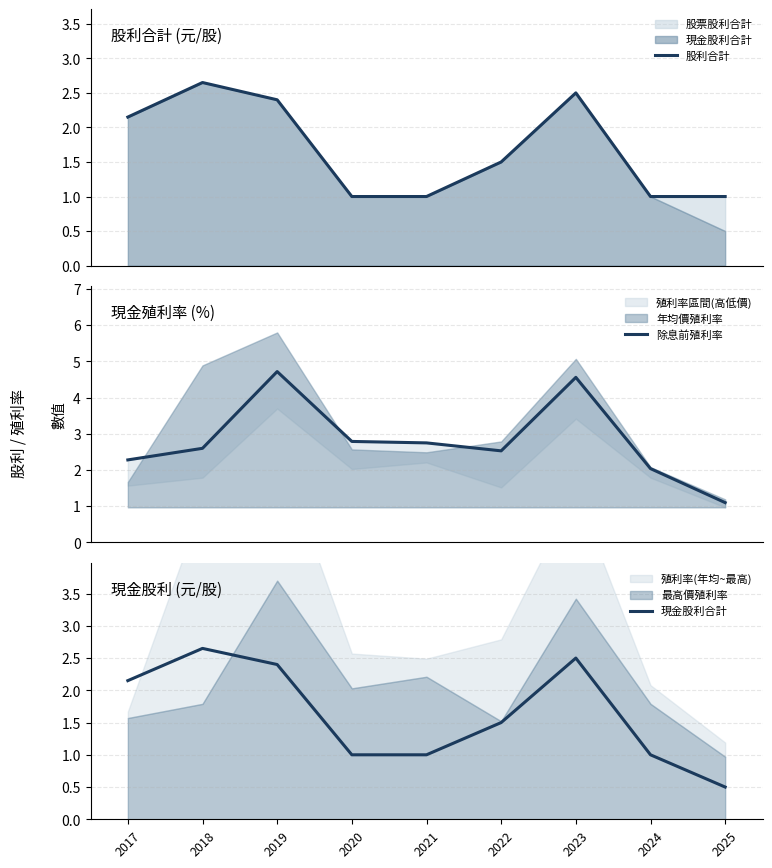

What is the average value of the 除息前殖利率 series?

2.8